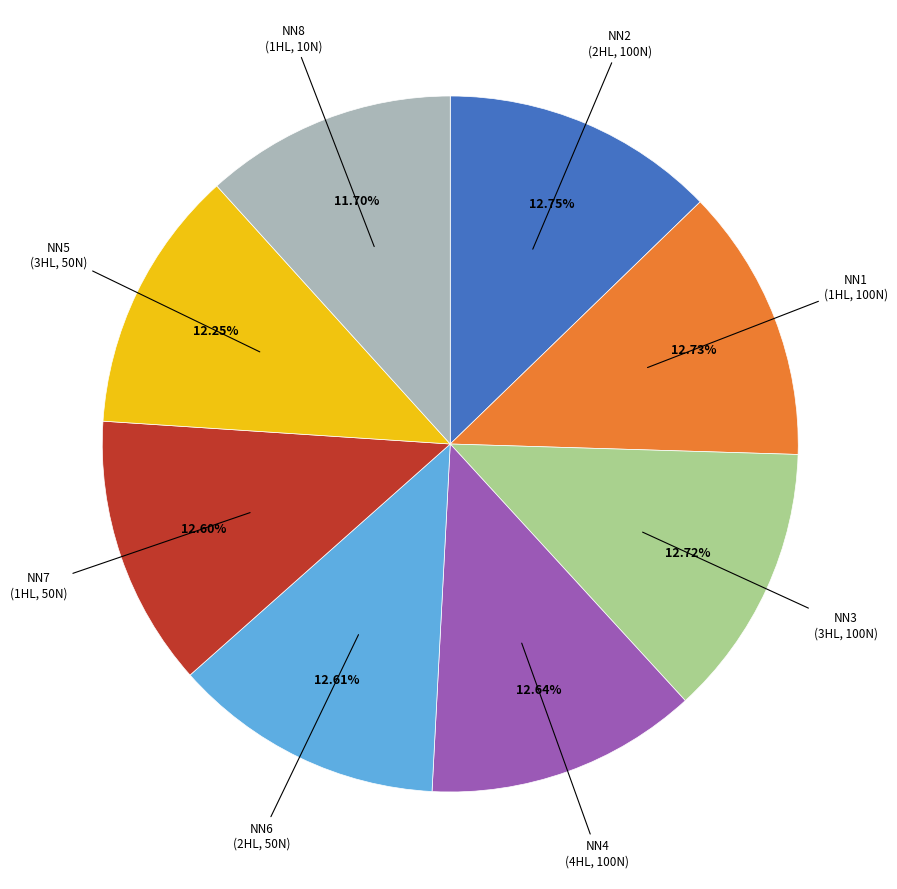

Does any single category account for the majority?

No